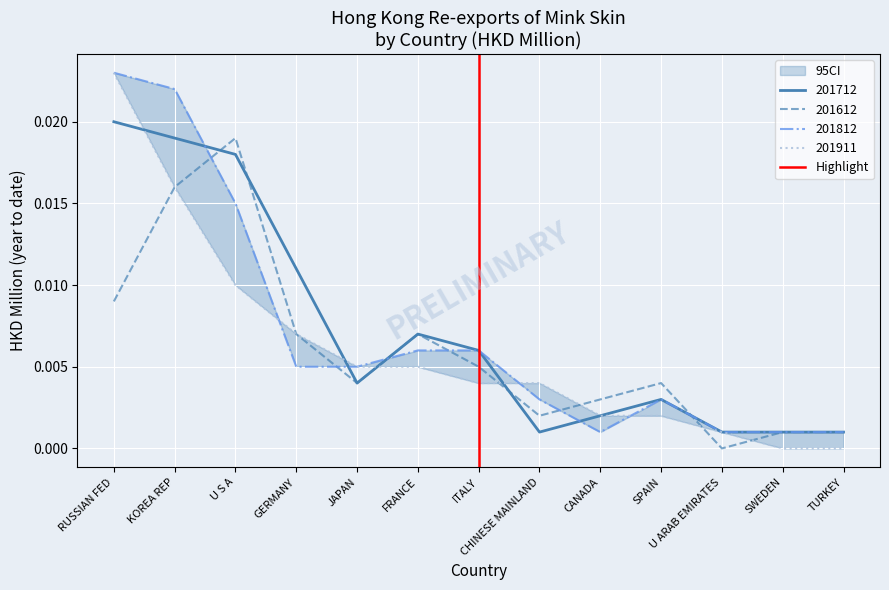

Is the value of 201612 at KOREA REP greater than the value of 201712 at TURKEY?

Yes